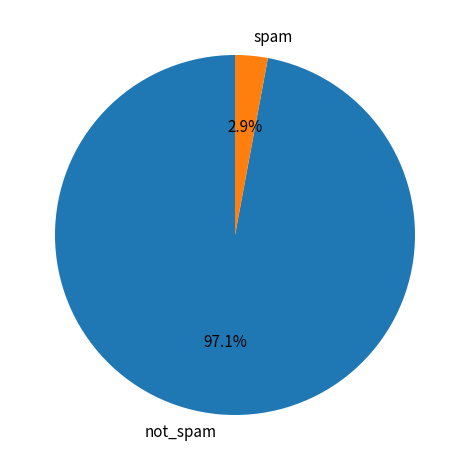

How many segments does this pie chart have?

2